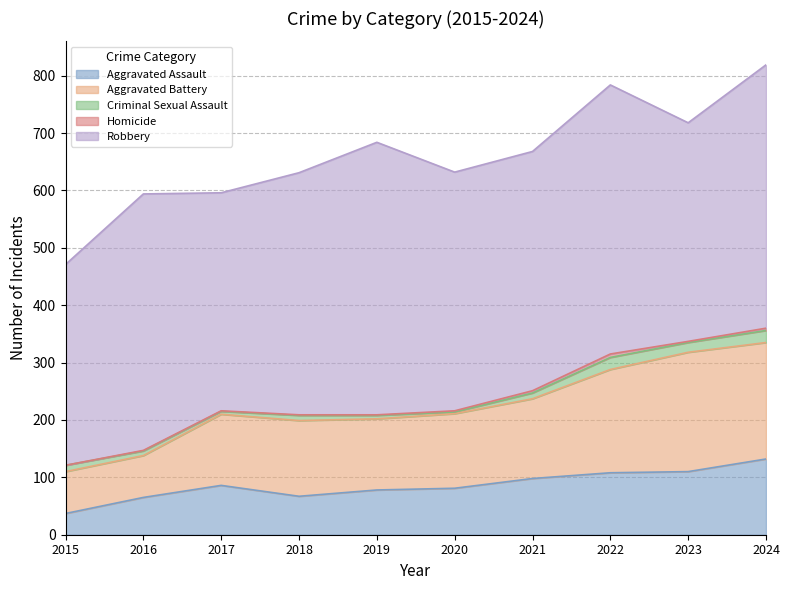

At which label is Robbery closest to 412?

2020